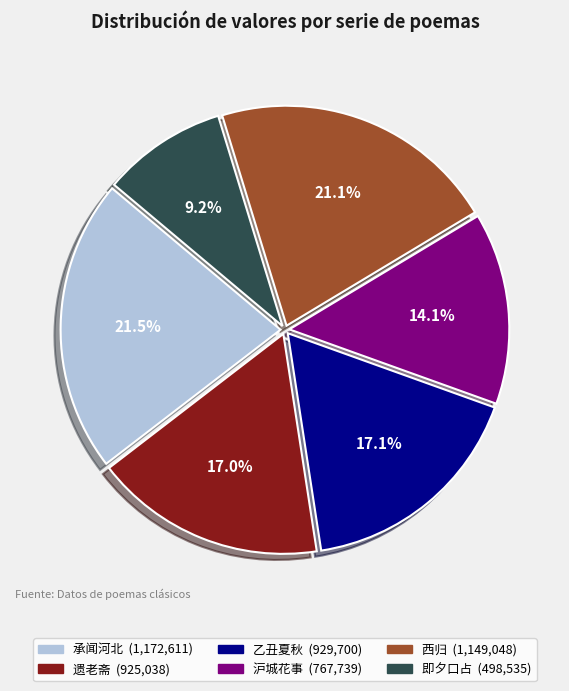

To the nearest percent, what is the difference between the largest and smallest slice percentages?

12%